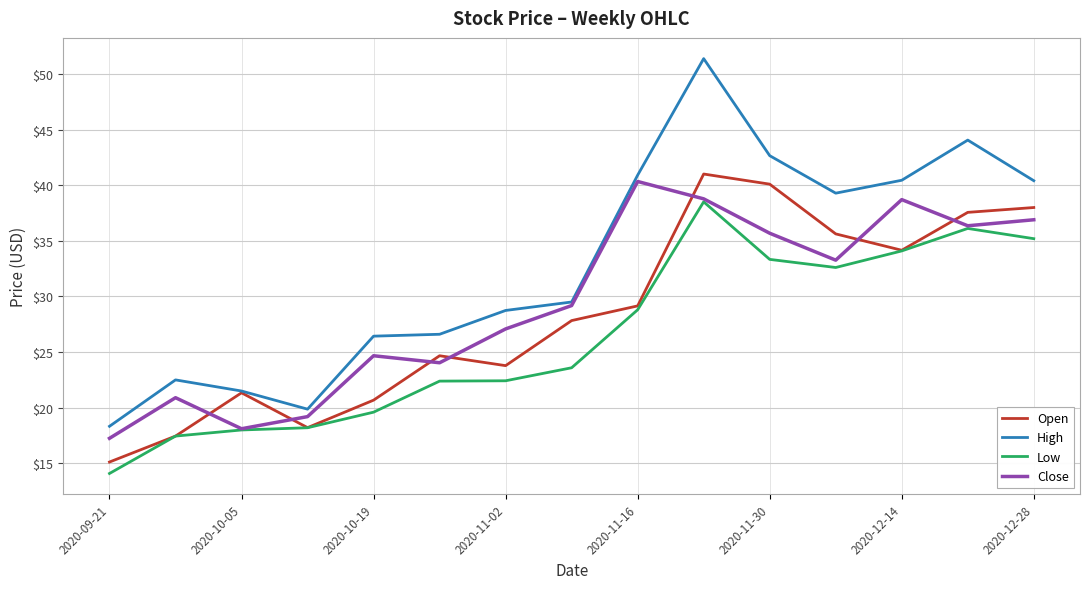

True or false: High and Low intersect in this chart.

False